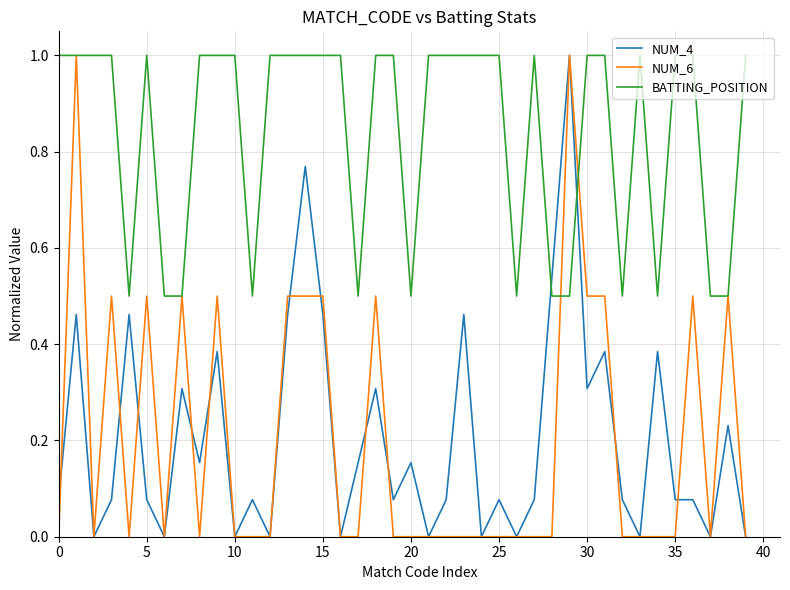

What is the maximum value for NUM_4?

1.0